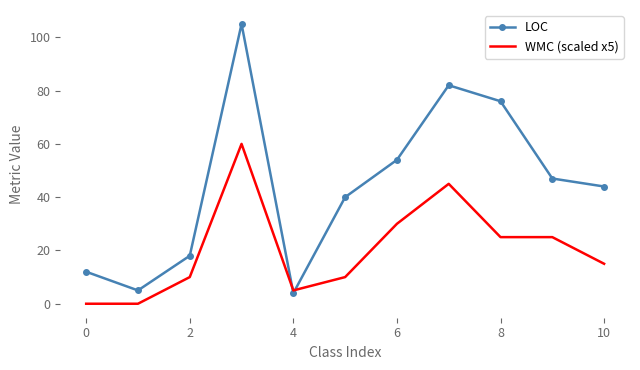

List the series in order of their overall mean, highest first.

LOC, WMC (scaled x5)